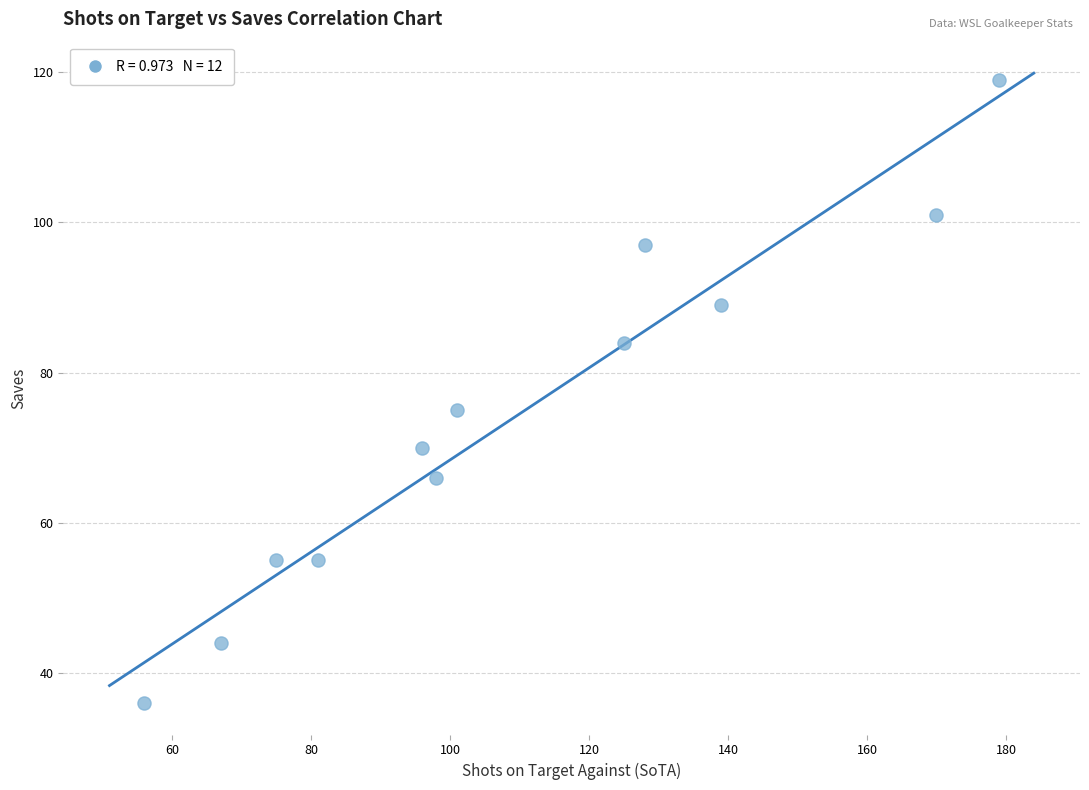

What Y value in the scatter plot is closest to 77?

75